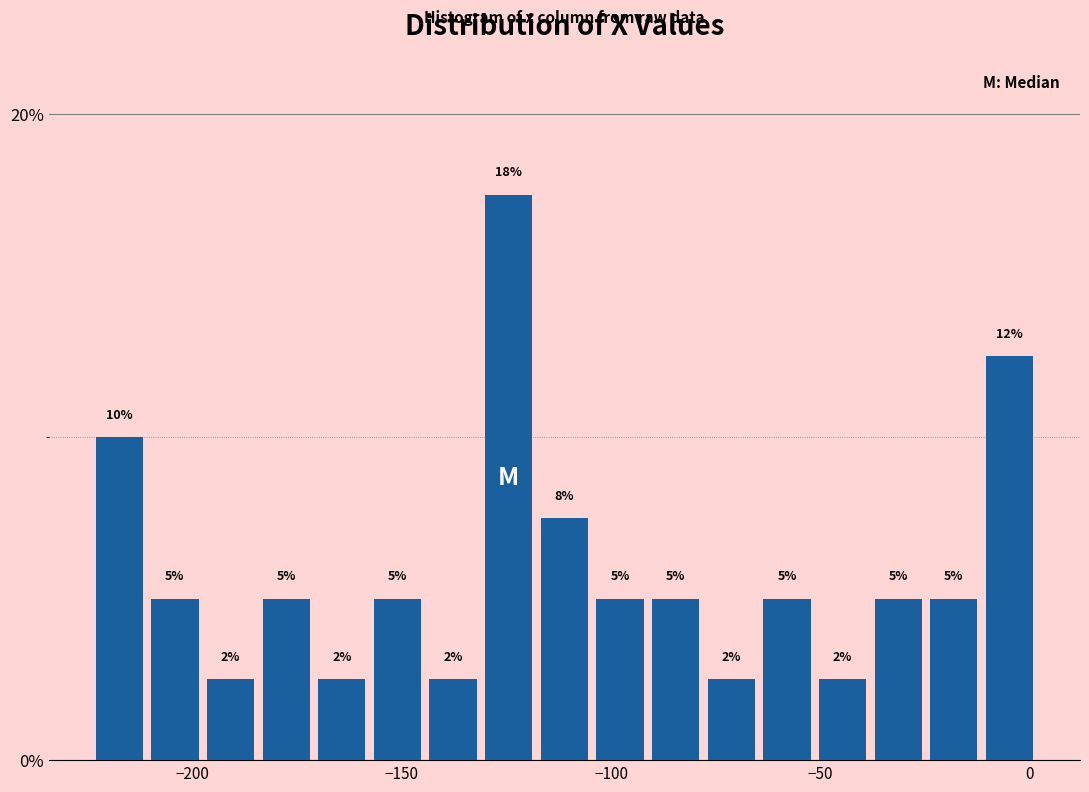

Read against the x-axis, roughly where is the centre of the tallest bar?

-125